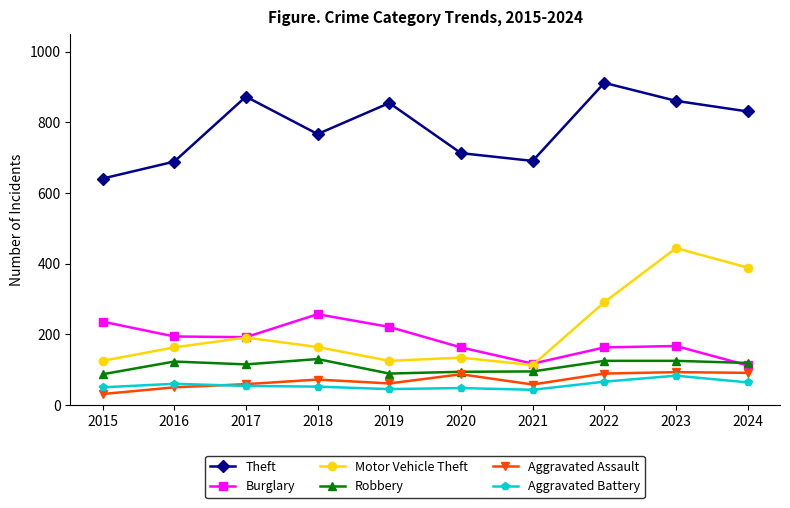

True or false: Motor Vehicle Theft and Aggravated Assault cross at least once.

False